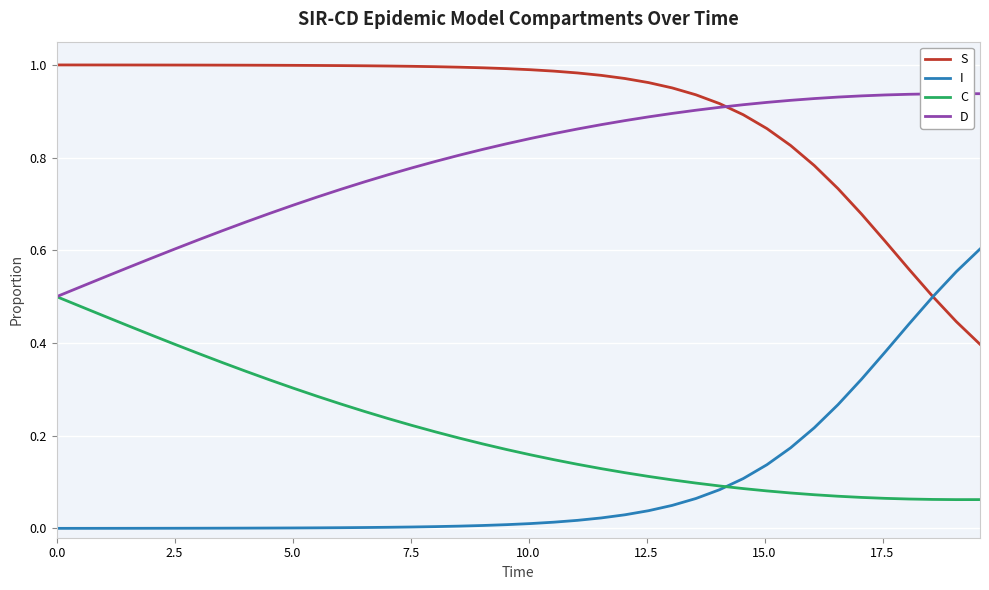

How many lines are shown in the chart?

4